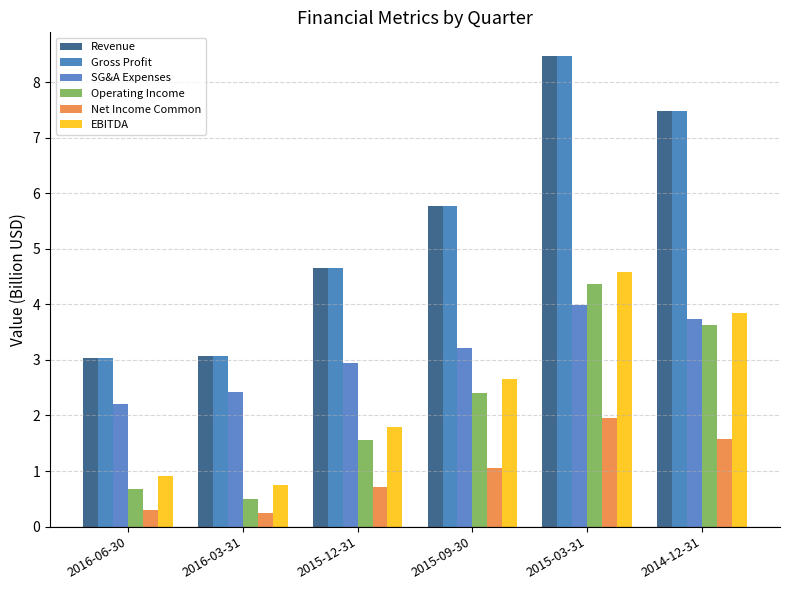

What is the difference between the maximum and minimum values in the SG&A Expenses series?

1.8